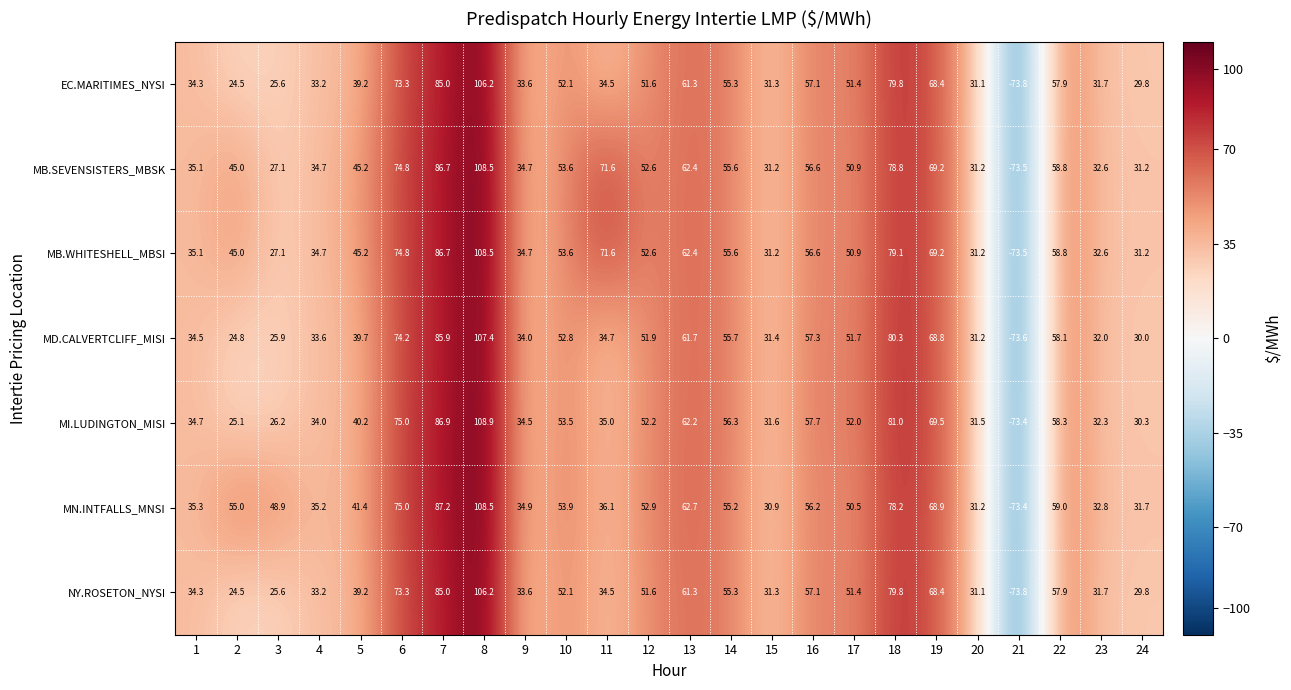

Rank the categories by MI.LUDINGTON_MISI value from lowest to highest.

21, 2, 3, 24, 20, 15, 23, 4, 9, 1, 11, 5, 17, 12, 10, 14, 16, 22, 13, 19, 6, 18, 7, 8